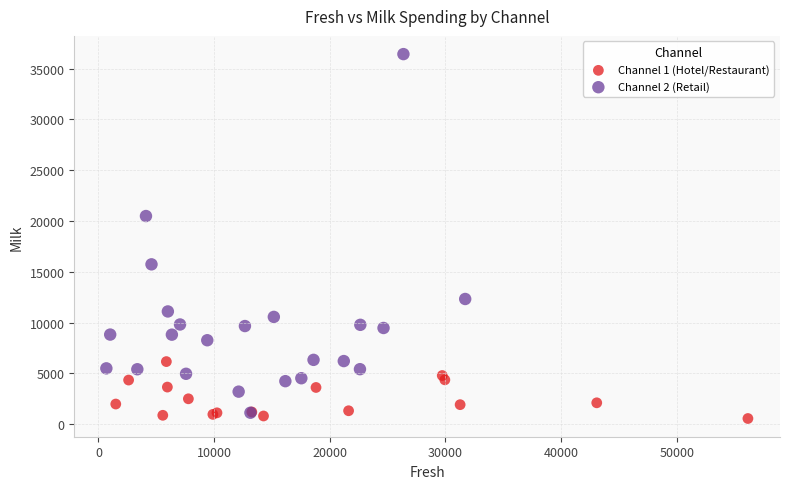

Which series has the largest Y range (max minus min)?

Channel 2 (Retail)